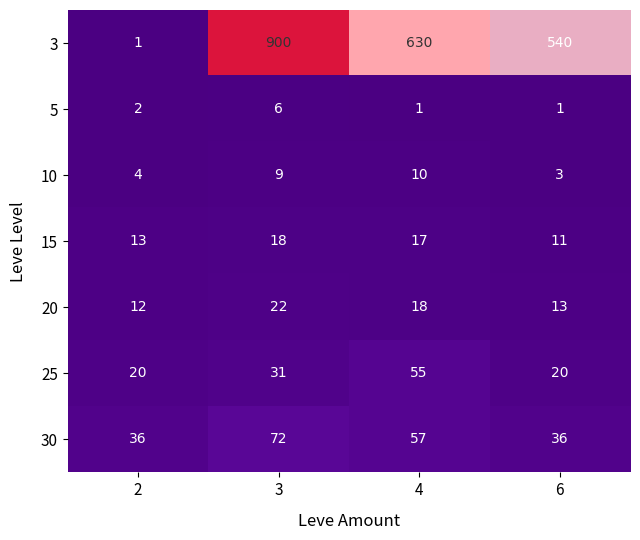

Reading left to right, list all the values displayed in this chart.

3: 2=1	3=900	4=630	6=540
5: 2=2	3=6	4=1	6=1
10: 2=4	3=9	4=10	6=3
15: 2=13	3=18	4=17	6=11
20: 2=12	3=22	4=18	6=13
25: 2=20	3=31	4=55	6=20
30: 2=36	3=72	4=57	6=36